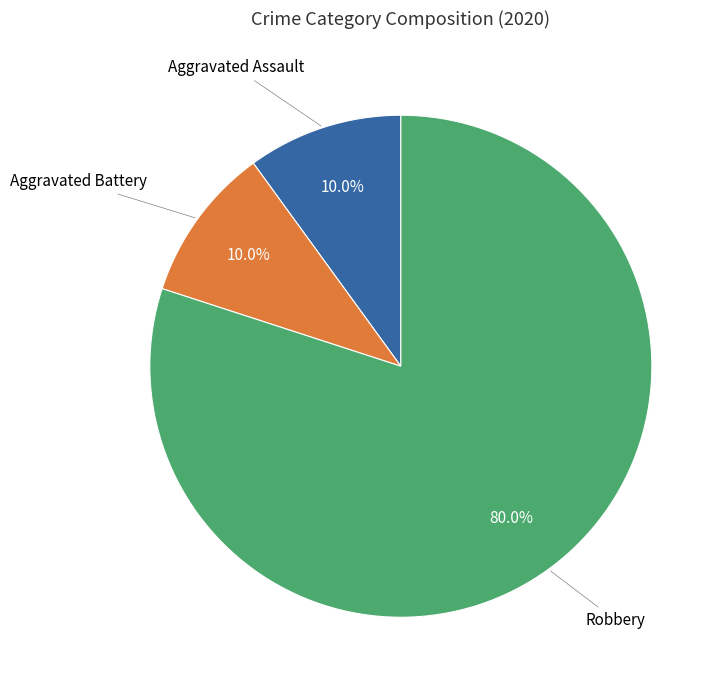

Is there any slice that represents more than half of the pie?

Yes